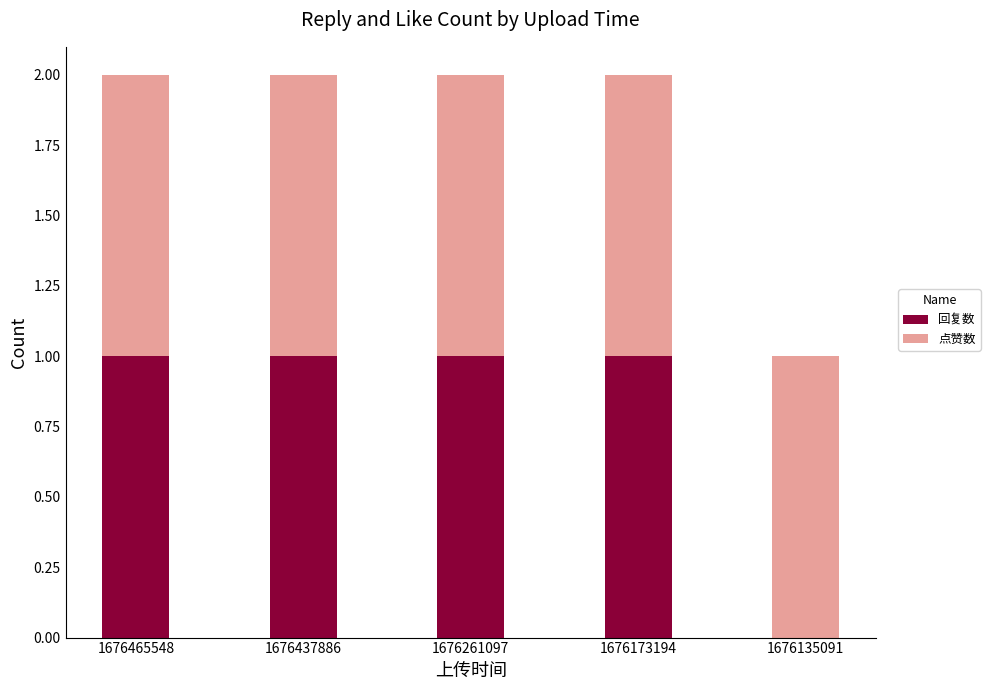

The value of 回复数 at 1676135091 is 0. True or false?

True